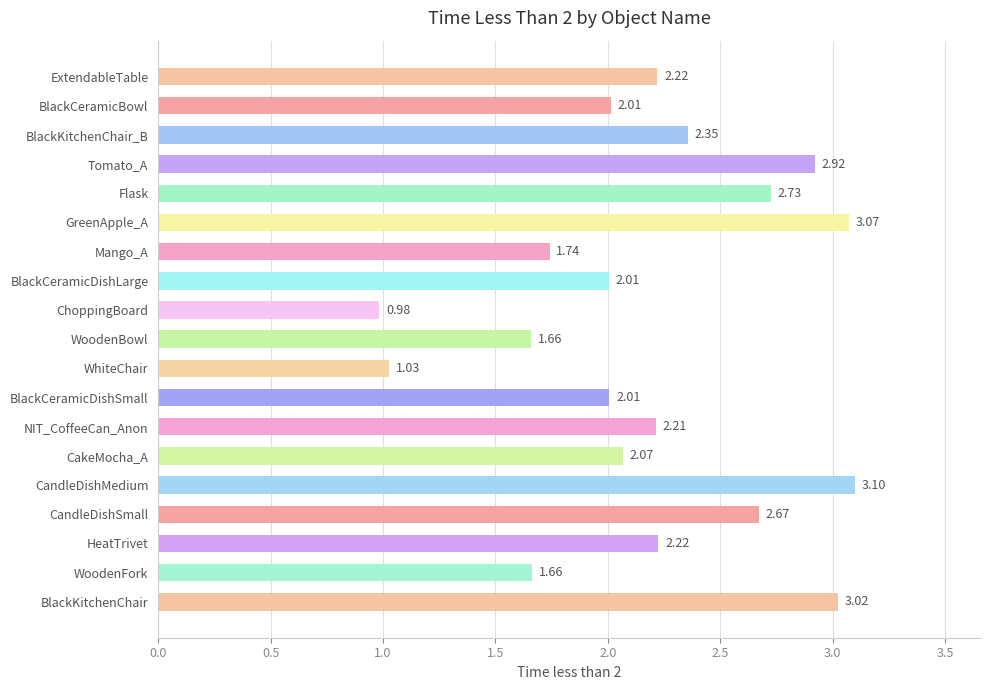

At which category does the chart reach its minimum across all series?

ChoppingBoard